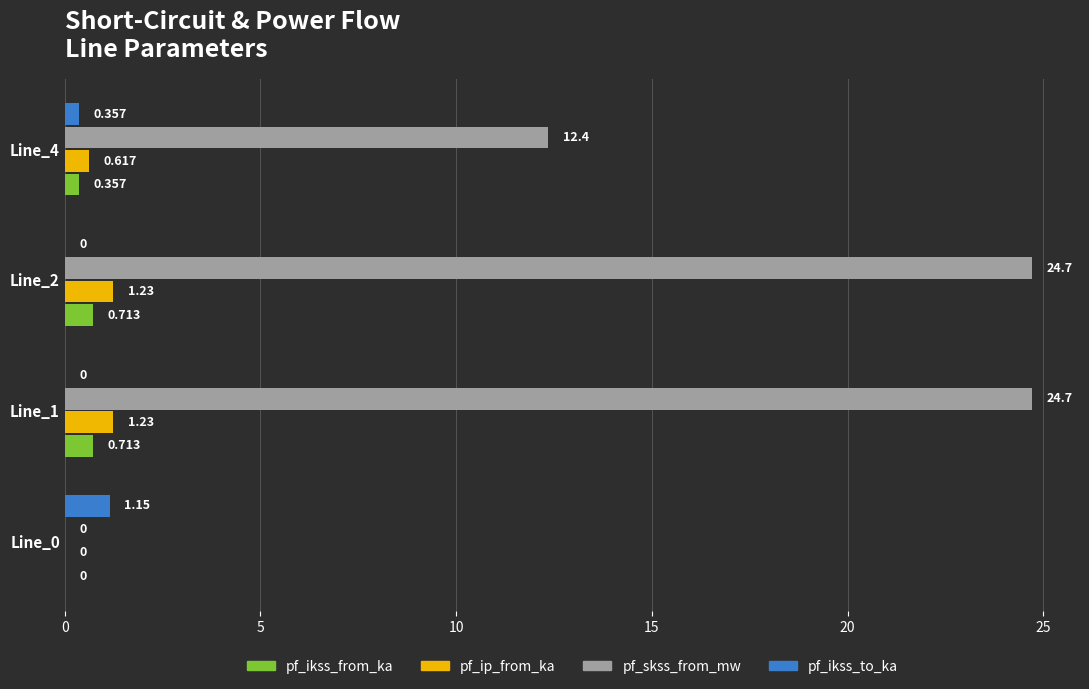

Between Line_0 and Line_1, which series saw the biggest shift?

pf_skss_from_mw